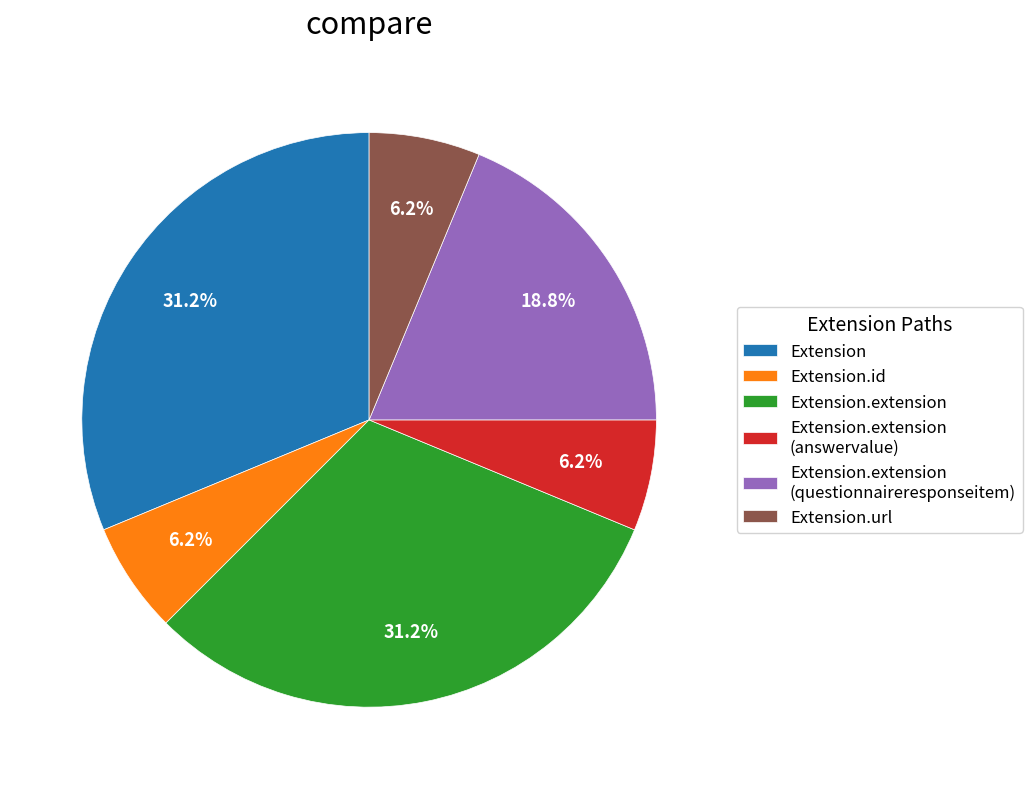

Do Extension.extension (questionnaireresponseitem) and Extension.url together represent more than half of the pie?

No